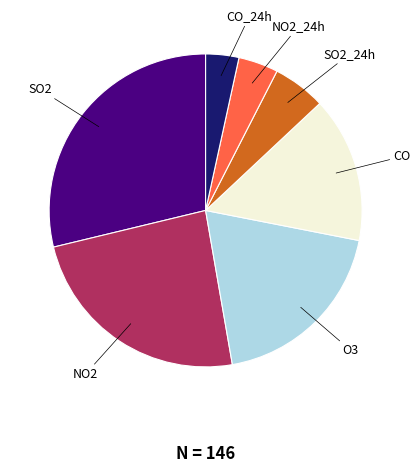

Is there a majority slice in this chart?

No